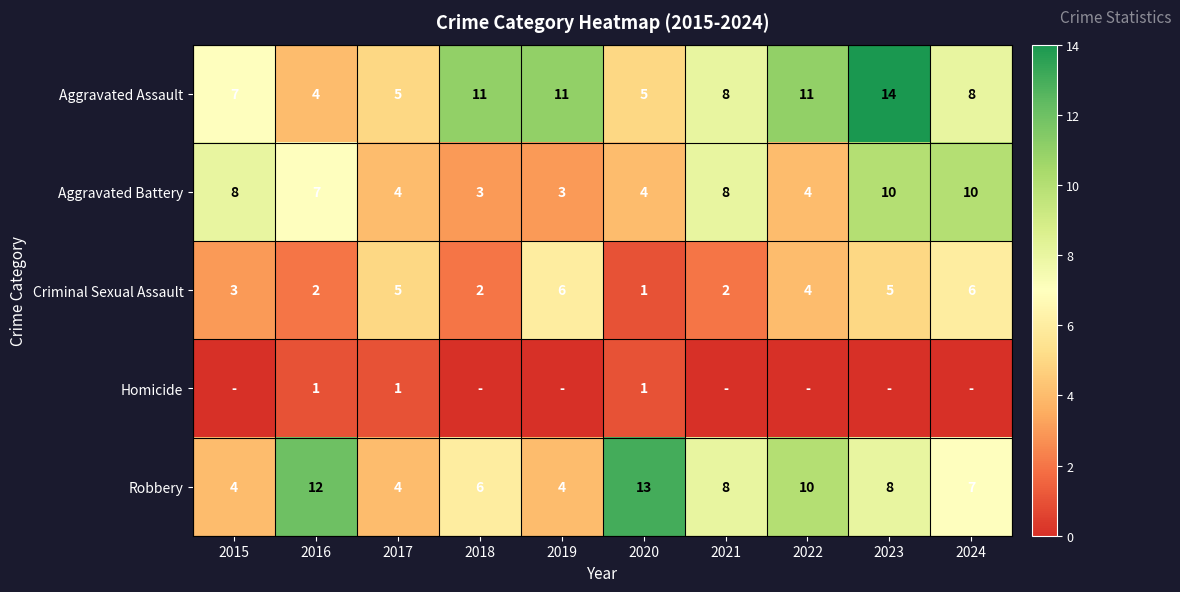

What is the total value across all series at 2020?

24